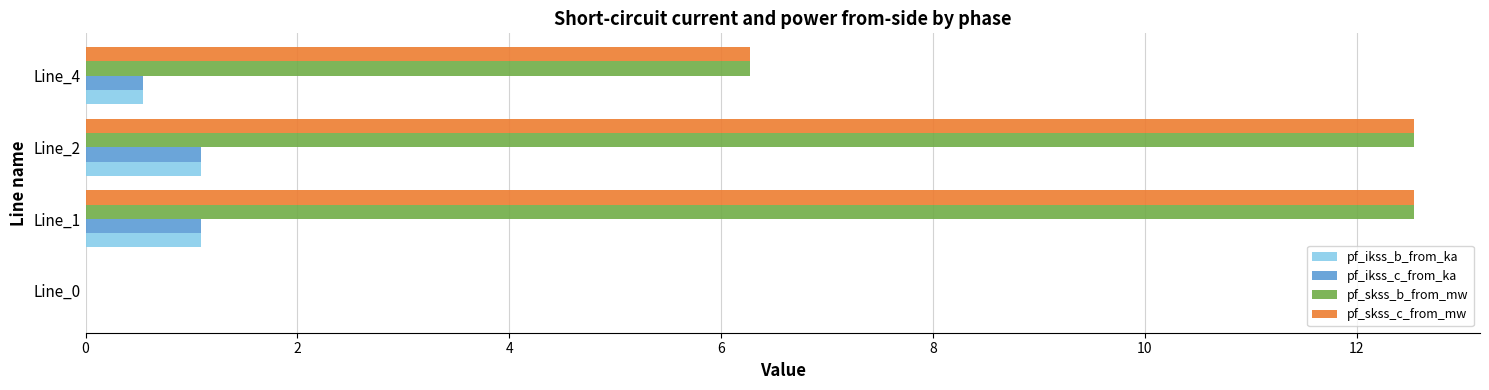

What is the total value across all series at Line_1?

27.2